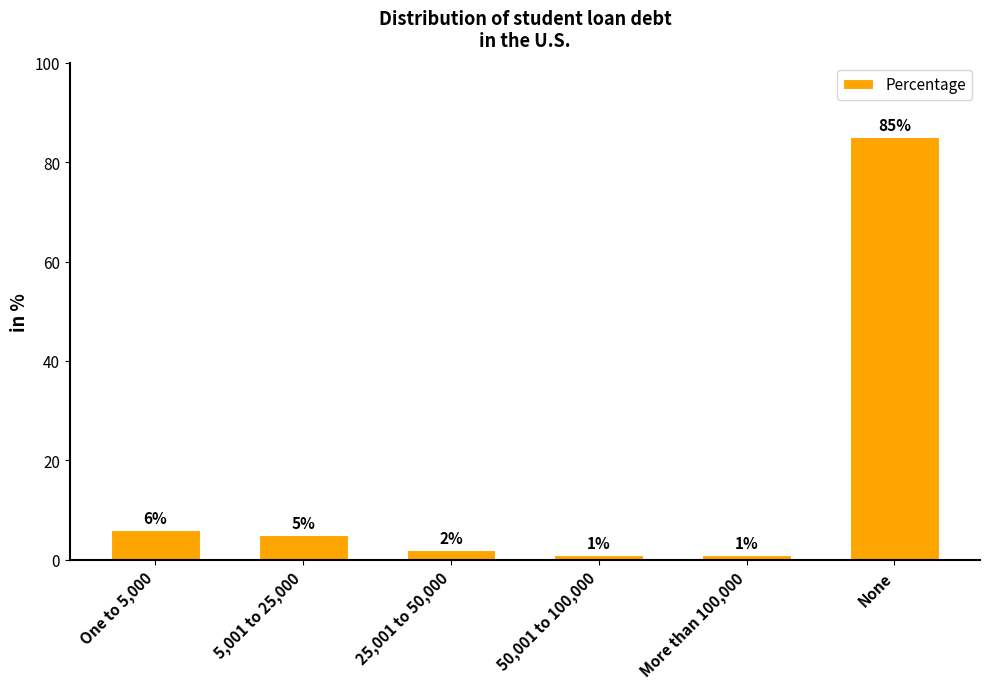

How many distinct data groups are displayed?

1